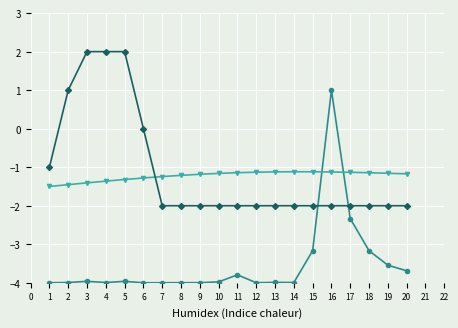

What is the difference between the highest and lowest values at 10?

2.8